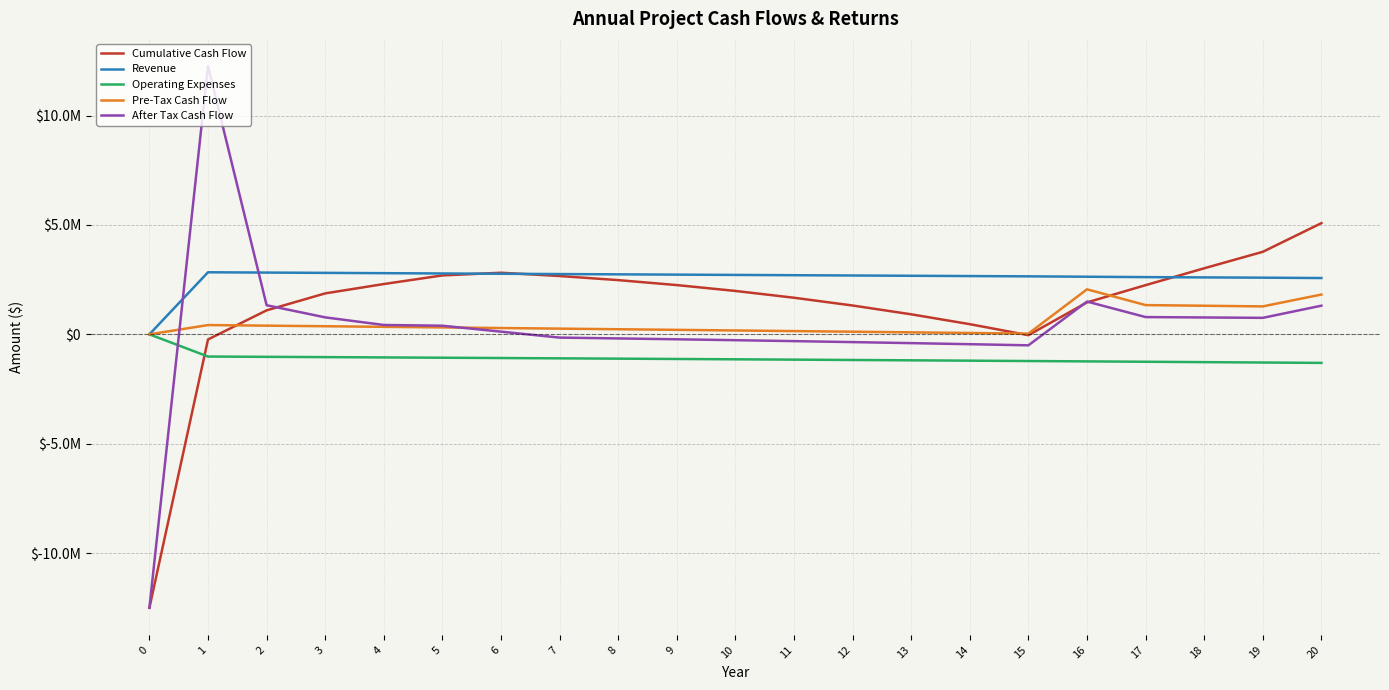

True or false: Revenue and Operating Expenses intersect in this chart.

False